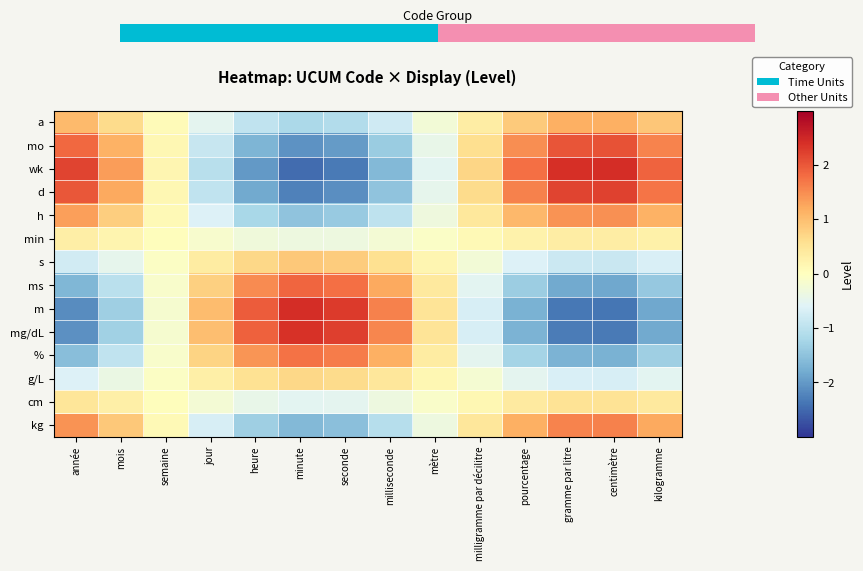

Which series has the largest total across all categories?

wk